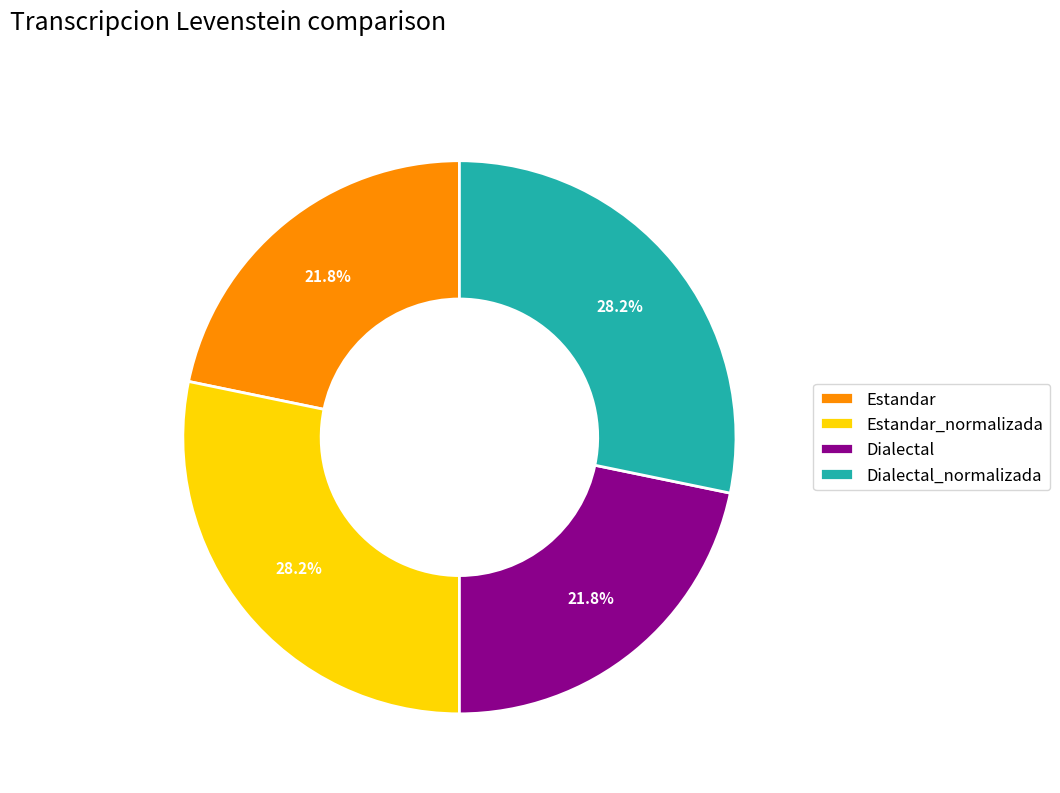

Is there any slice that represents more than half of the pie?

No